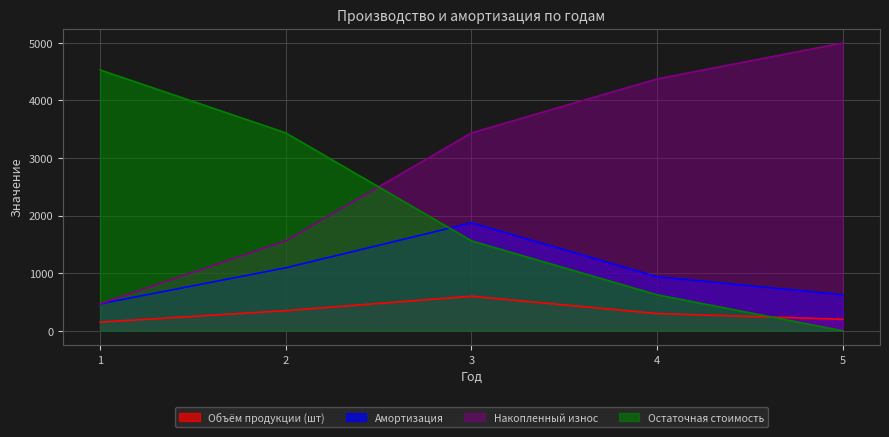

Rank the categories by Объём продукции (шт) value from highest to lowest.

3, 2, 4, 5, 1